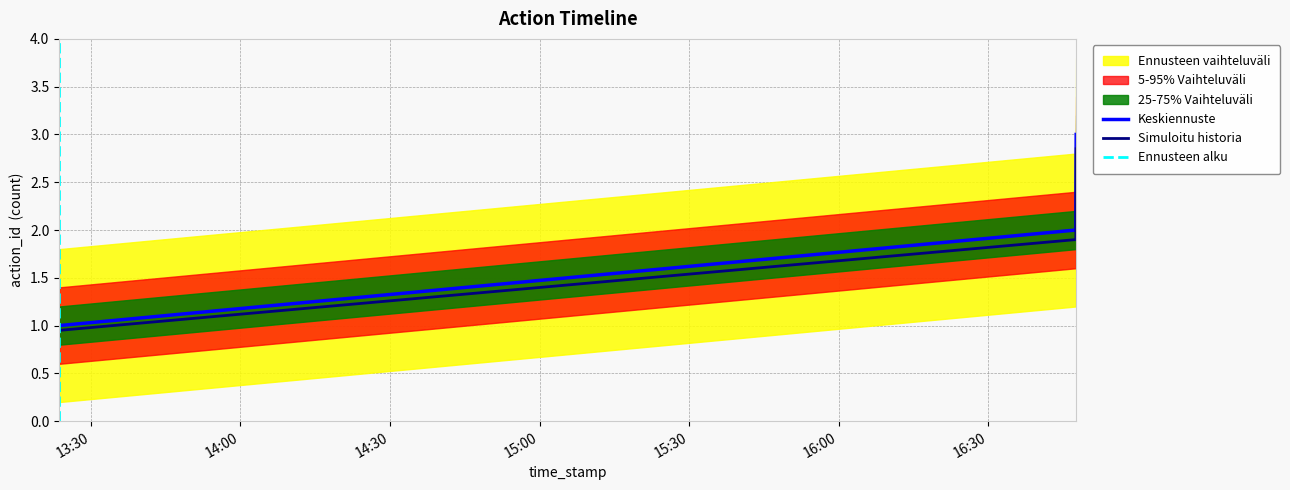

Where does the data first go above 2?

2025-03-23 16:47:35